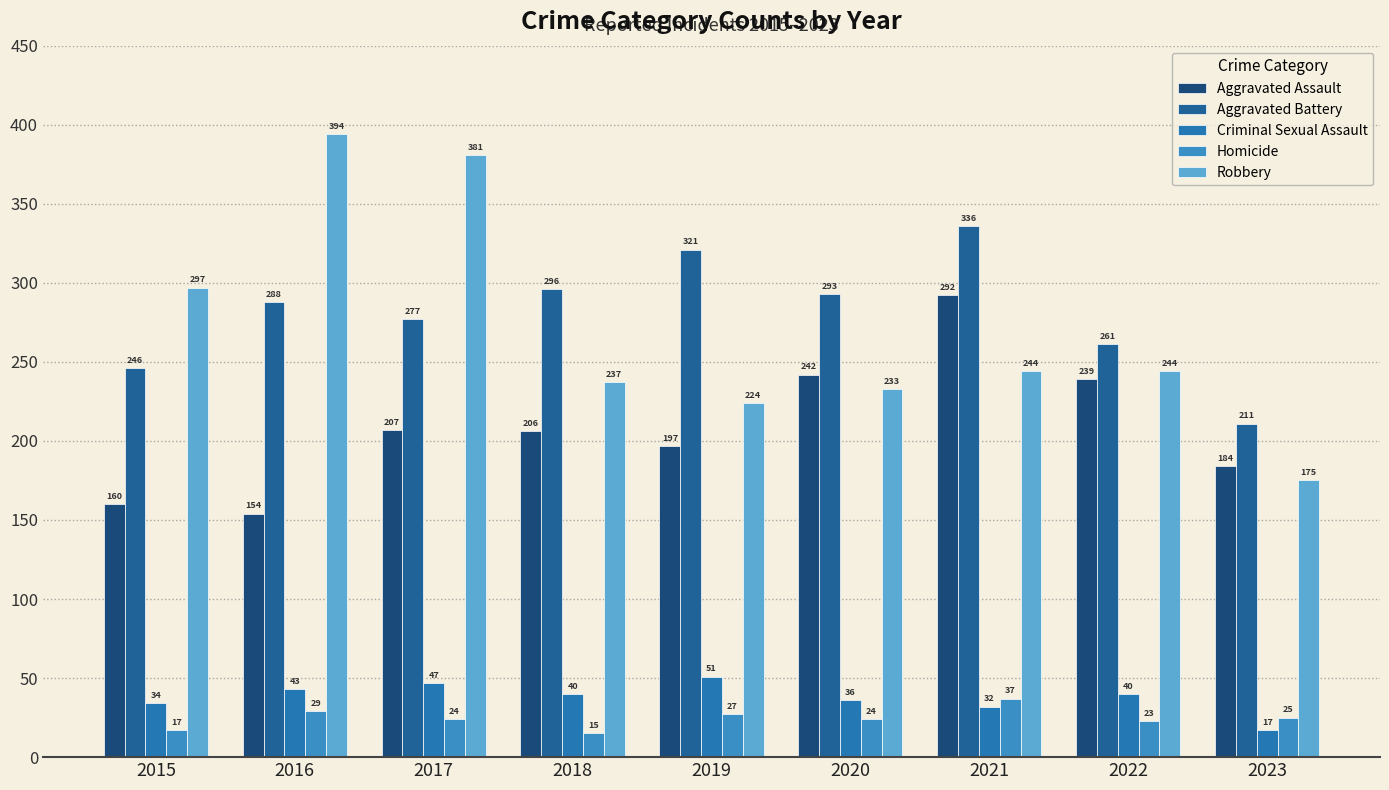

What is the value of the Criminal Sexual Assault bar at the 7th from the left?

32